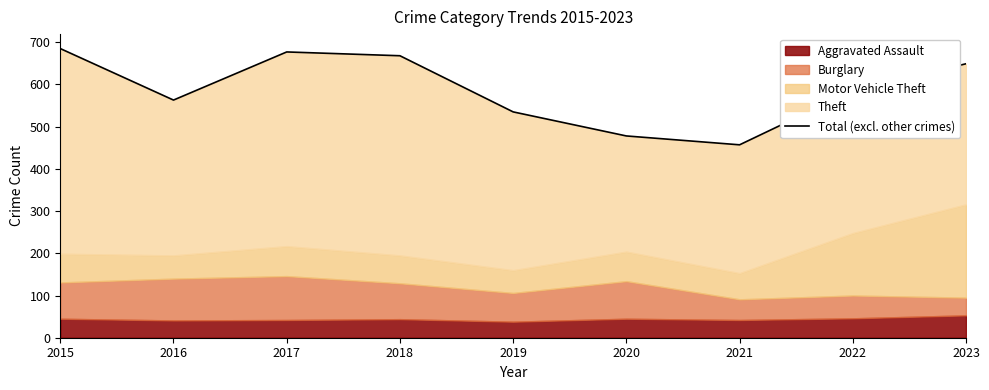

What is the value of the 9th point from the left?

649